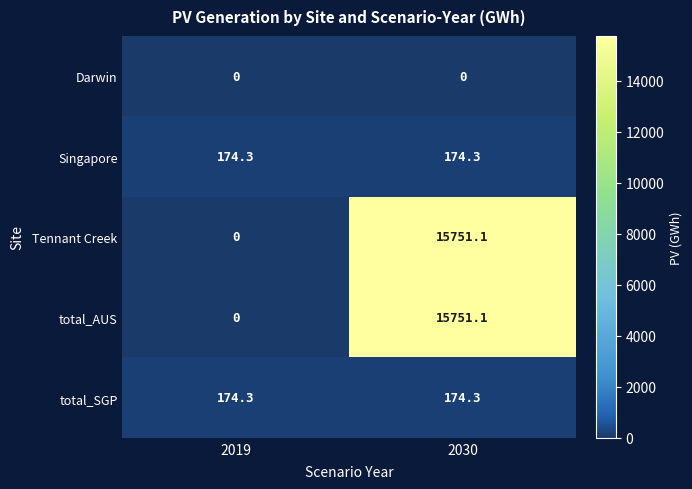

Which category has the highest value across all series?

2030